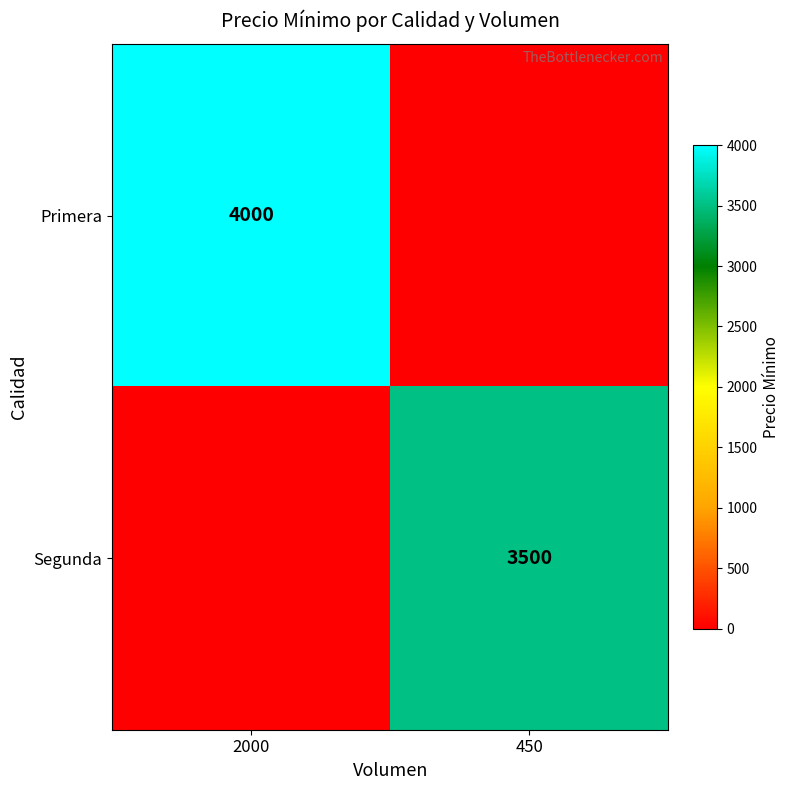

At how many categories does at least one series exceed 1044?

2